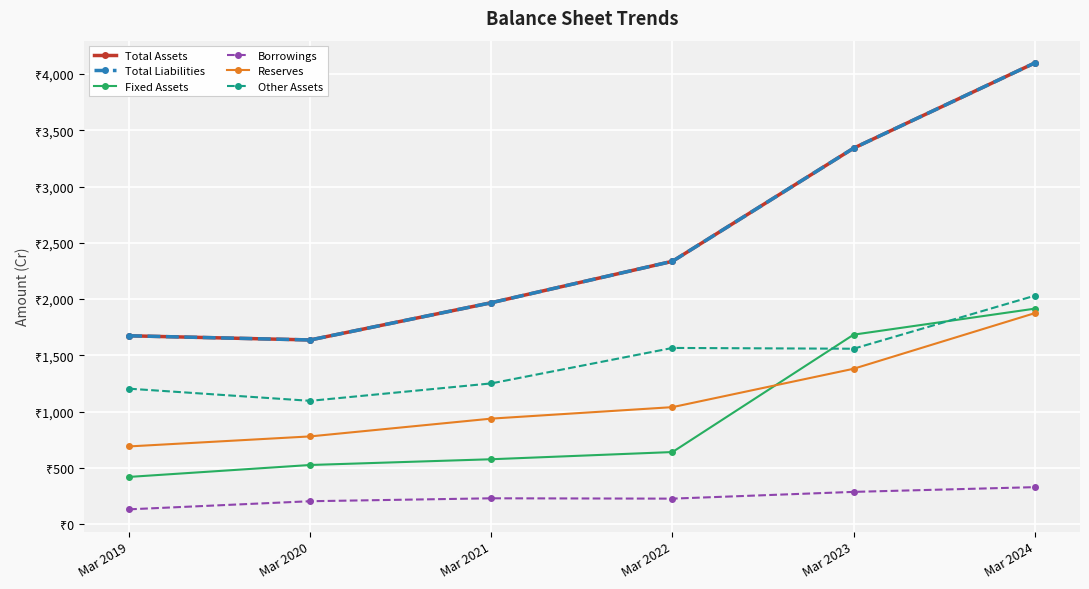

Is the value of Total Assets at Mar 2021 greater than the value of Other Assets at Mar 2024?

No